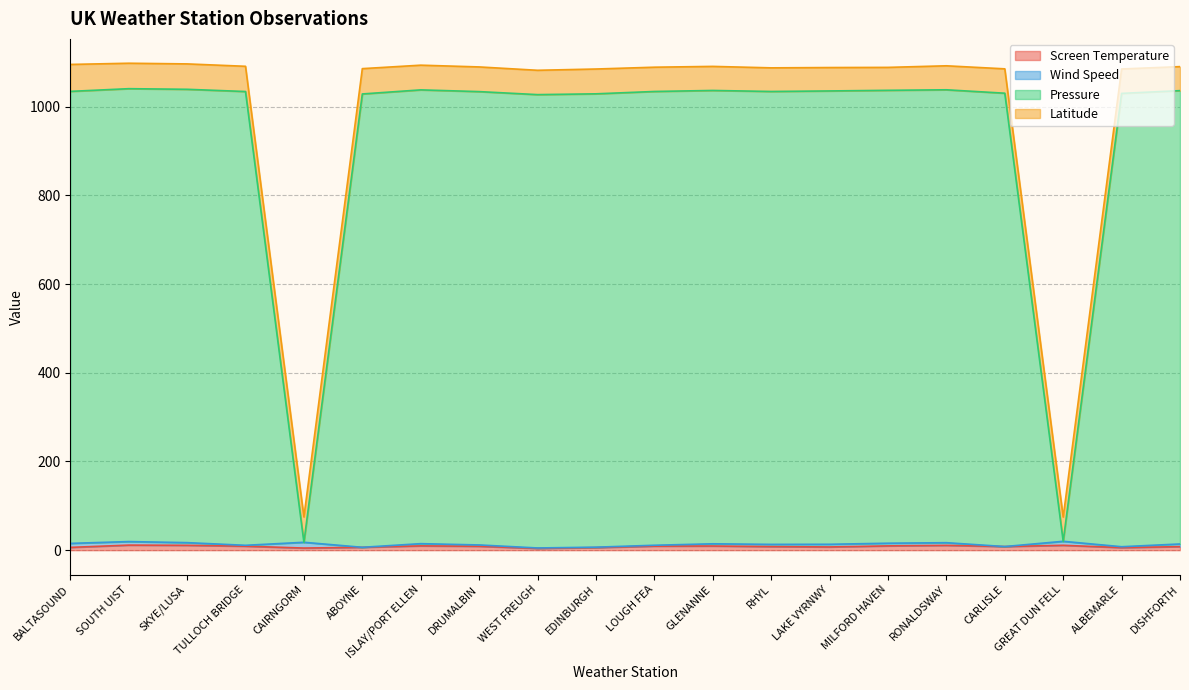

Does the chart display data point markers on the line(s)?

No